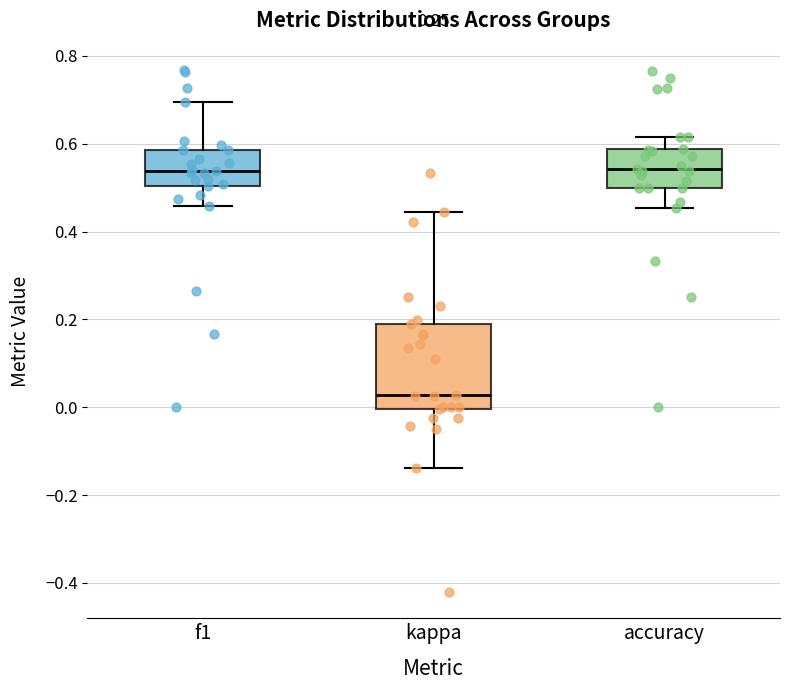

Where does the median line of the box for f1 sit on the y-axis? The values are not printed on the chart, so give them approximately, as read against the axis.

0.54